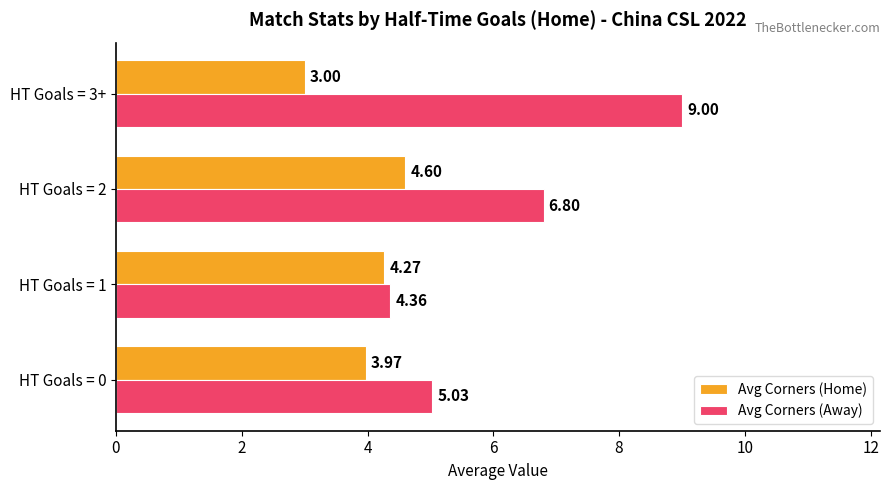

At which label is Avg Corners (Away) closest to 6?

HT Goals = 2